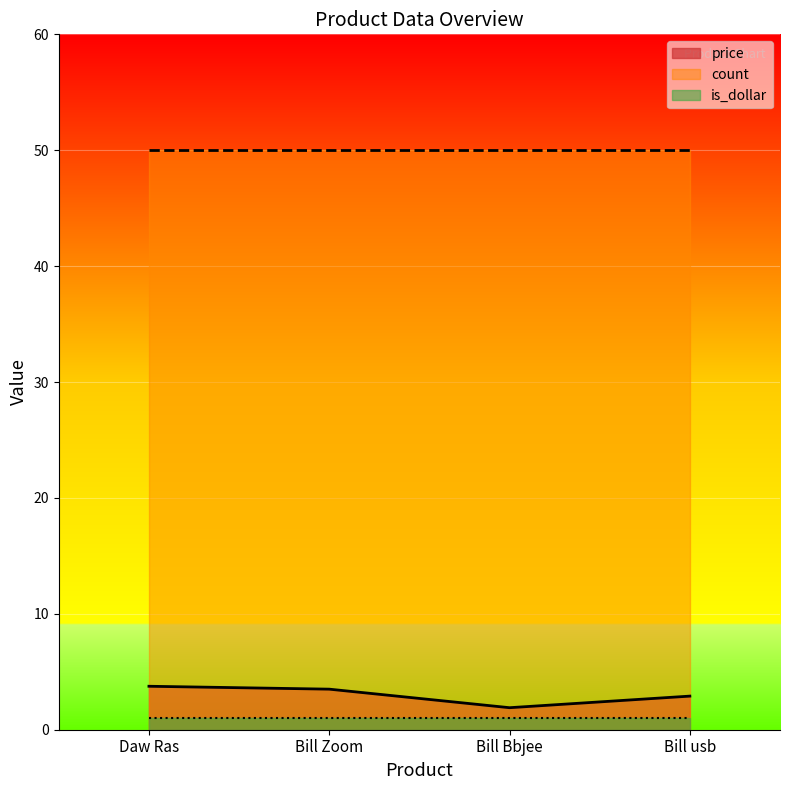

List the labels in order of is_dollar value, smallest first.

Daw Ras, Bill Zoom, Bill Bbjee, Bill usb